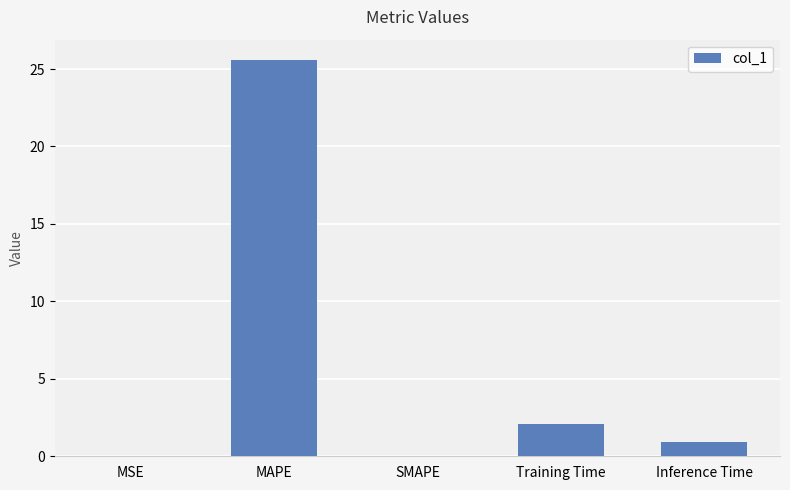

What is the sum of the values at Training Time and MAPE?

27.7